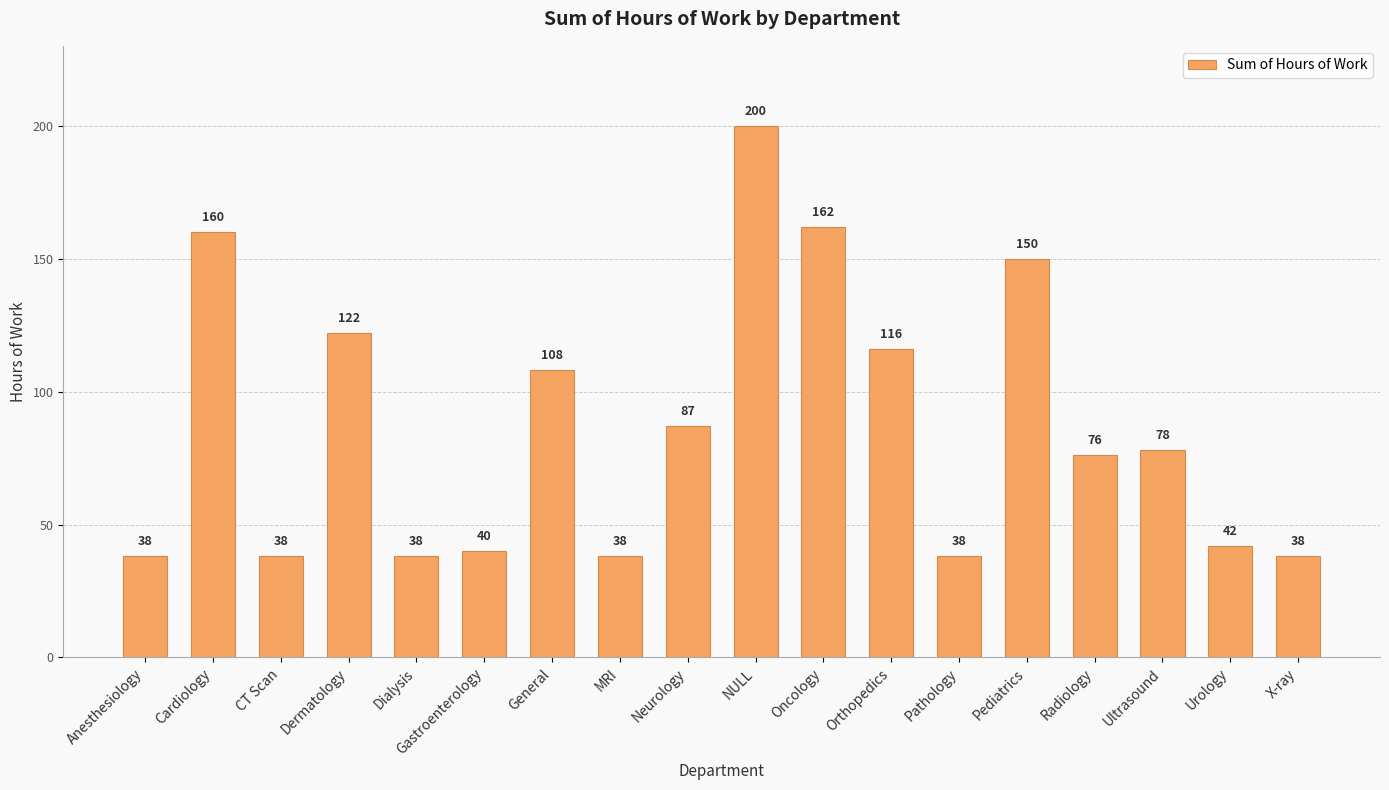

What is the approximate value at Ultrasound, to the nearest 10?

80